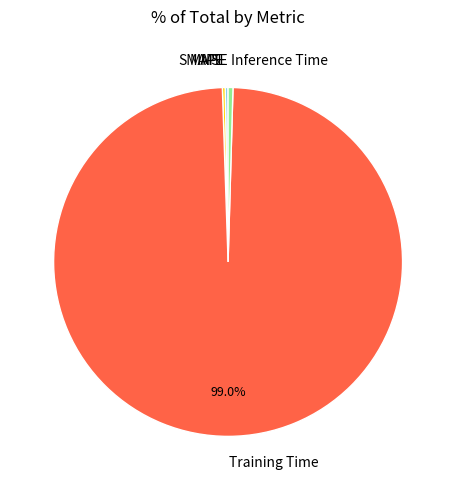

Which slice is the largest?

Training Time